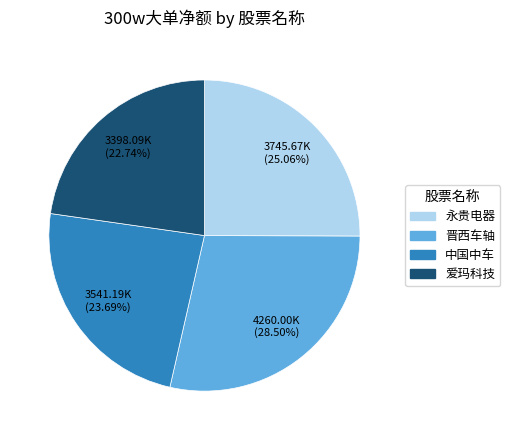

Which has a higher value, 中国中车 or 晋西车轴?

晋西车轴